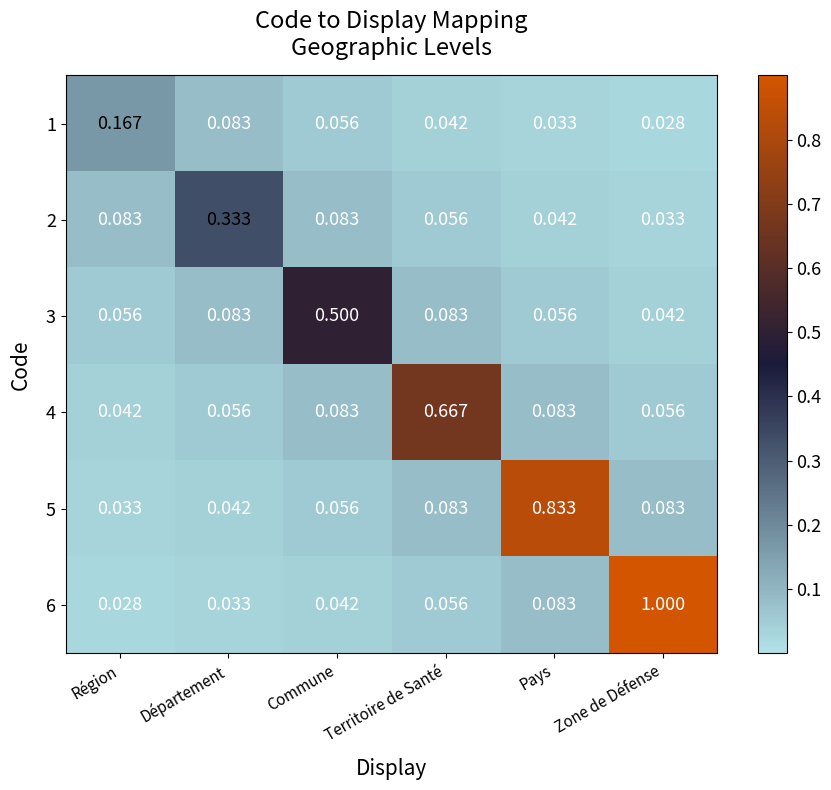

At which label is 3 closest to 0?

Zone de Défense